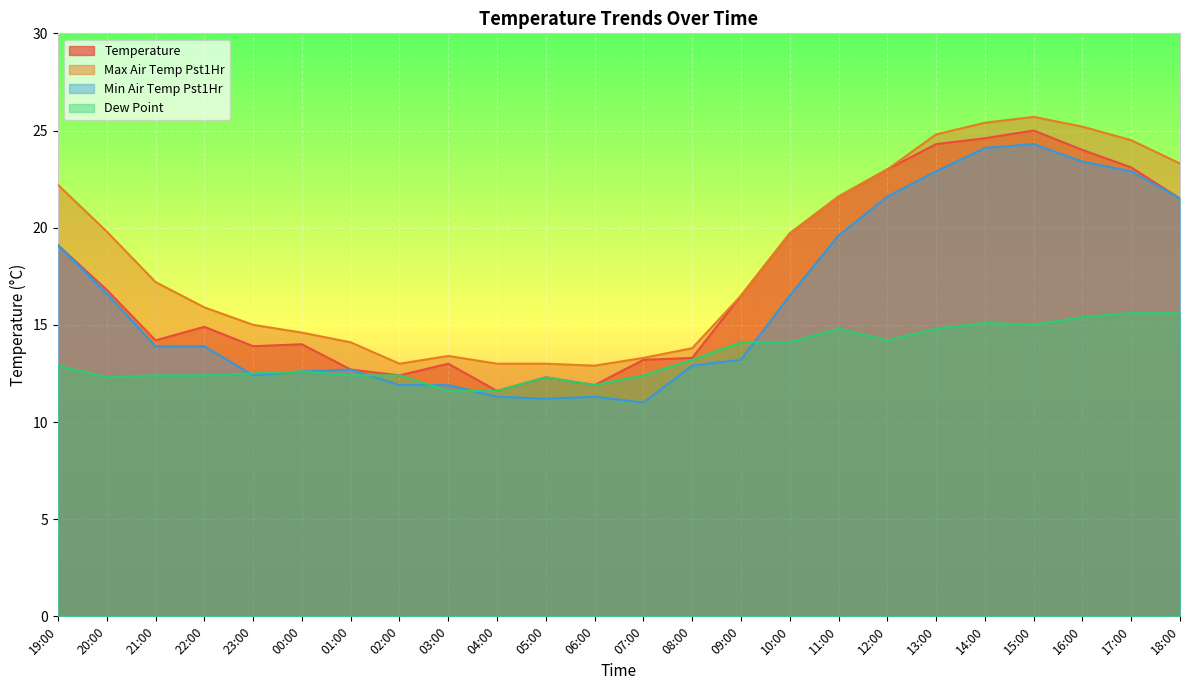

Which label corresponds to the smallest value in the chart?

07:00